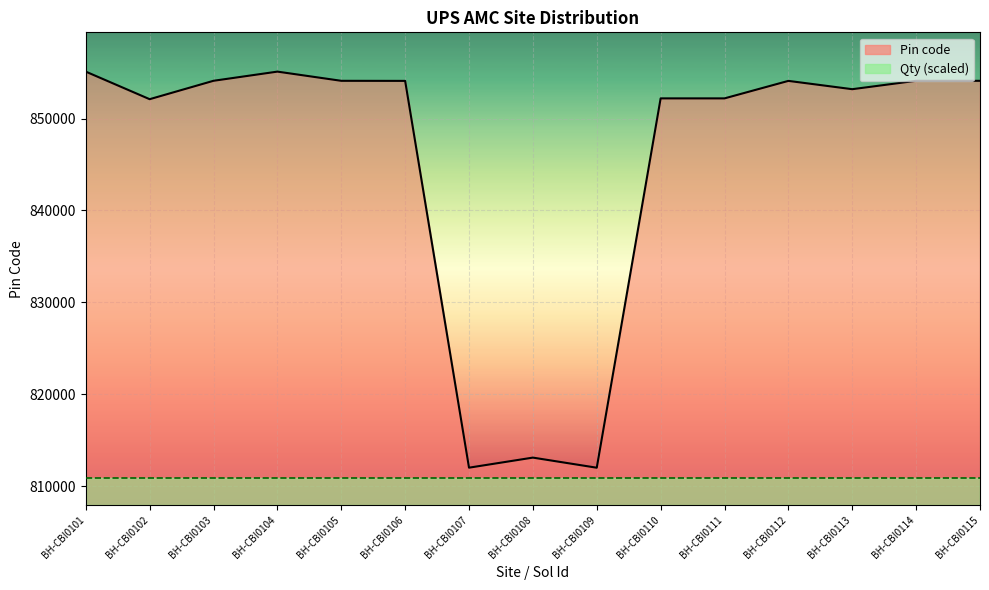

List the series in order of their overall mean, lowest first.

Qty (scaled), Pin code line